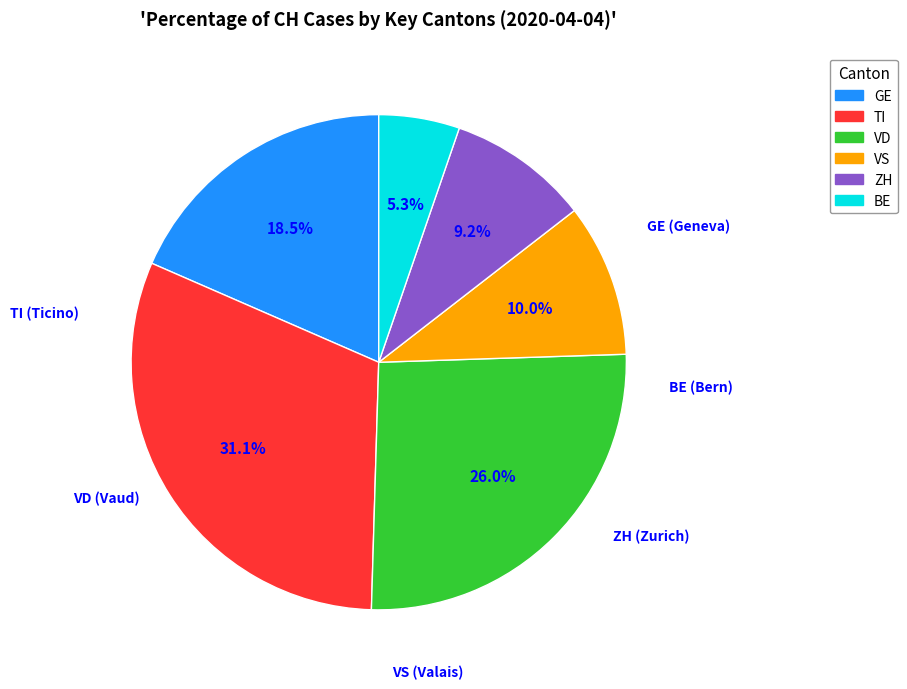

Is there a majority slice in this chart?

No